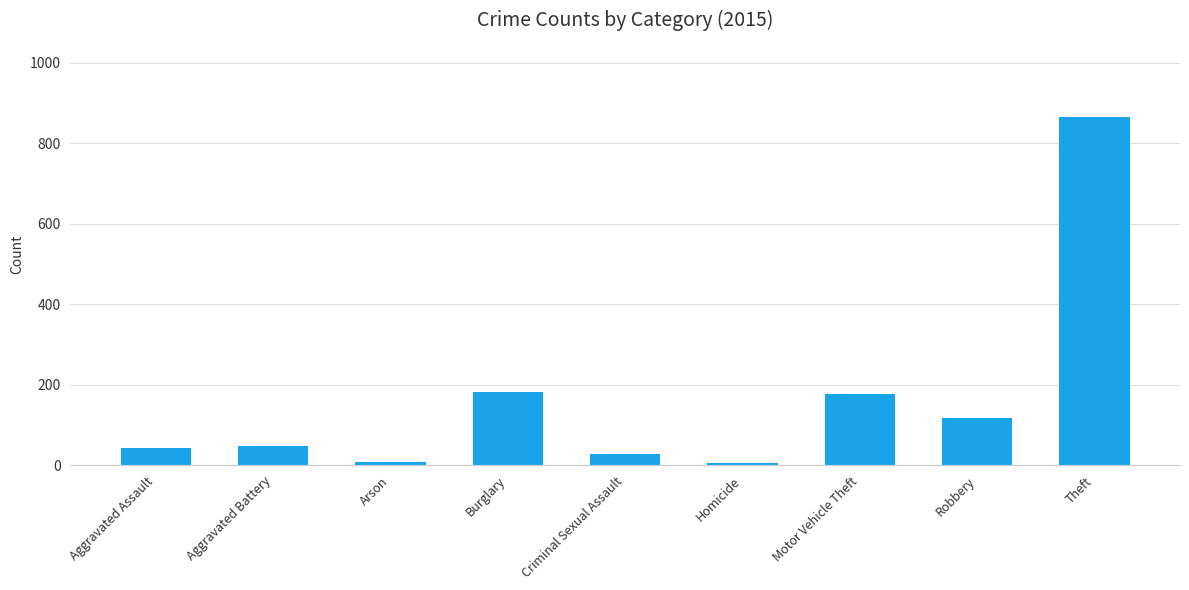

What is the approximate value at Aggravated Battery?

47